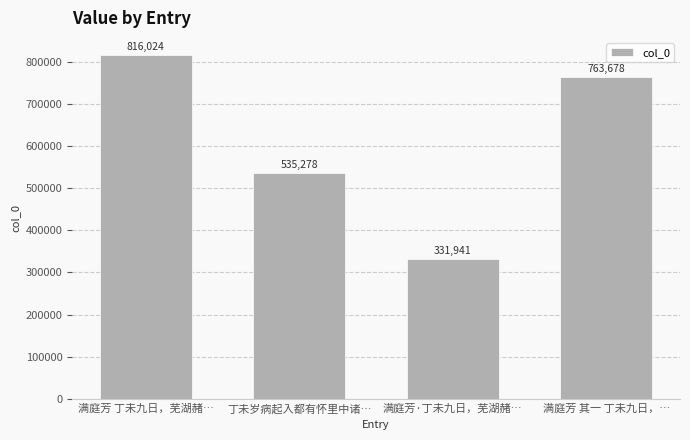

Reading left to right, what are all the values shown in this chart?

816024	535278	331941	763678